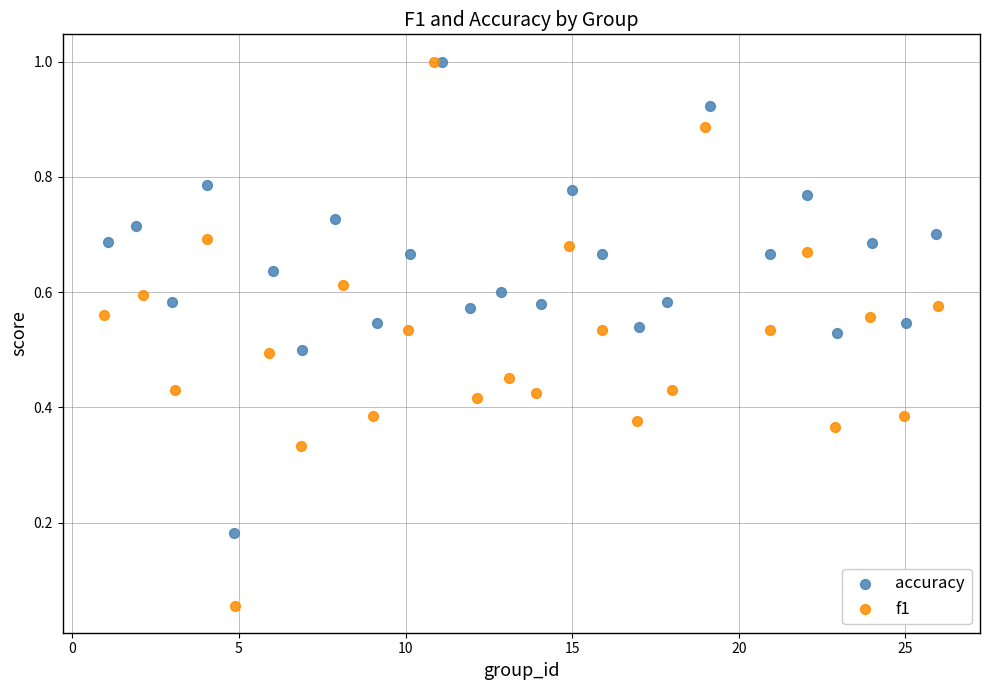

Which series has the largest Y range (max minus min)?

f1